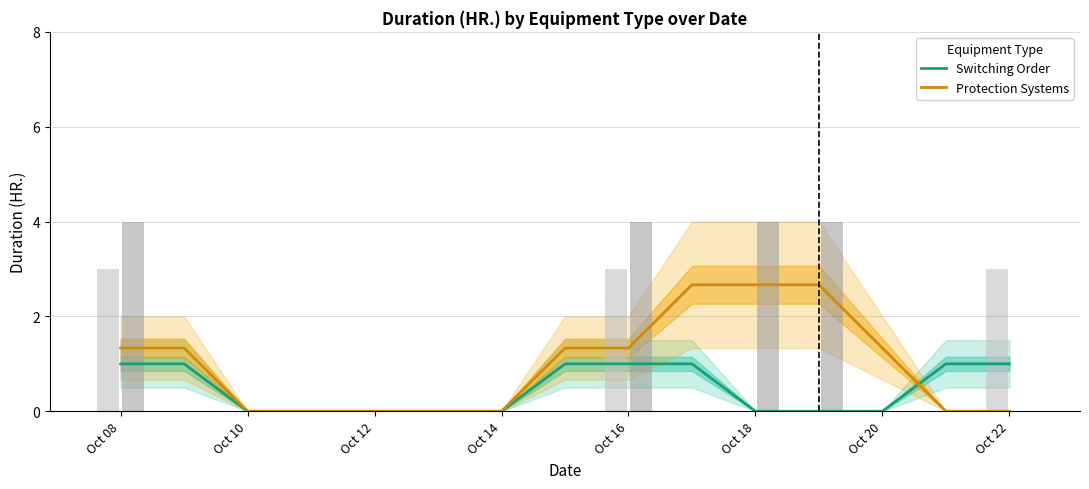

How many data points does each series have?

15